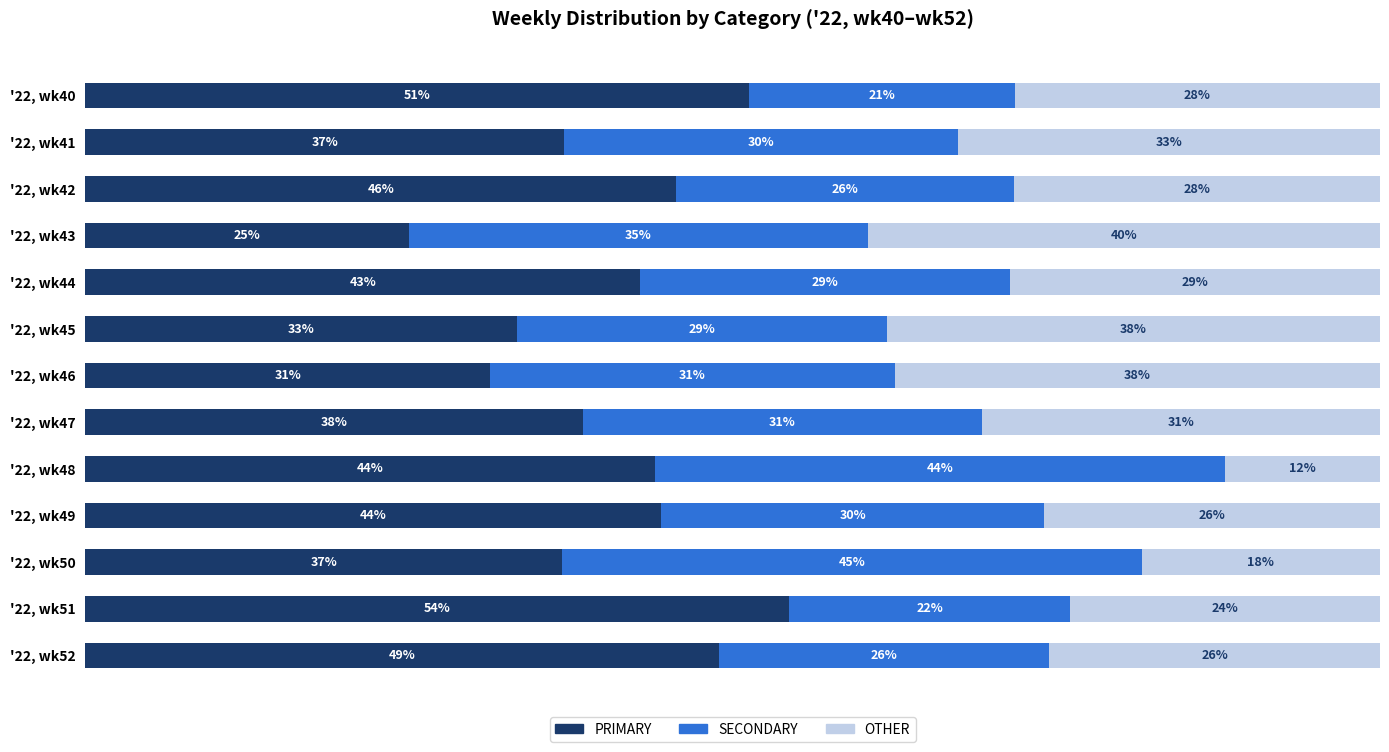

What is the value of the OTHER bar at the 11th from the left?

18.4